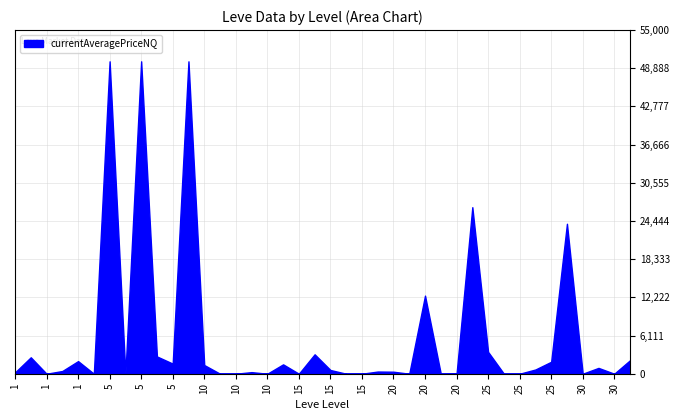

Which series has the largest range (max minus min)?

currentAveragePriceNQ